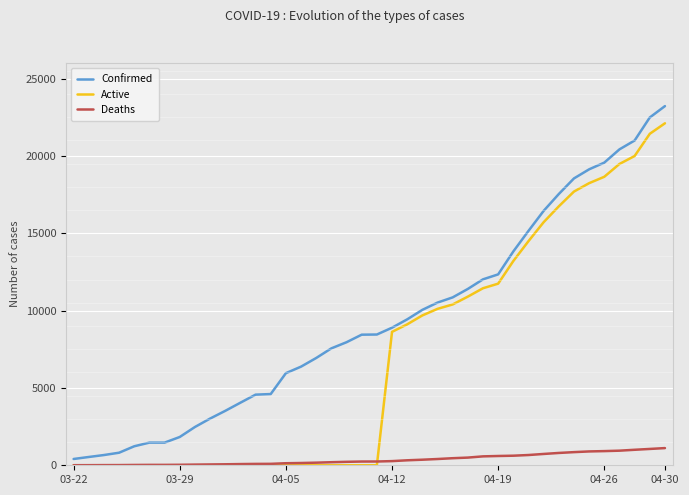

How many values in the Confirmed series are below 8453?

20